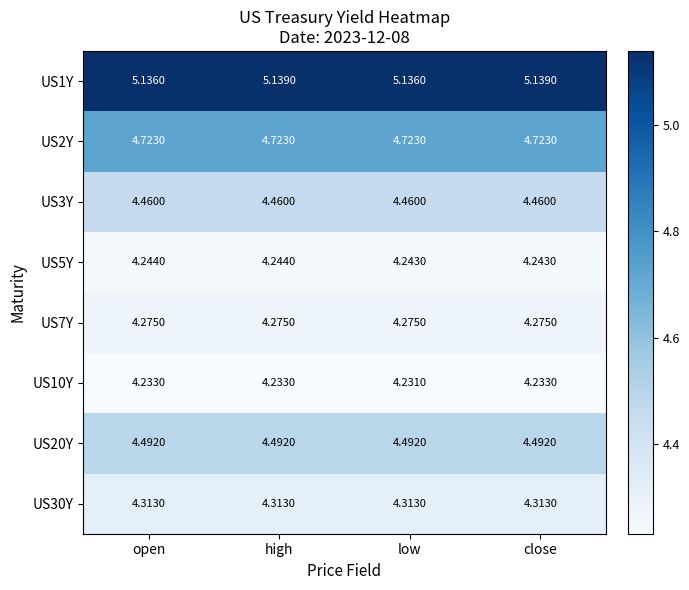

Which series has the widest spread of values?

US1Y